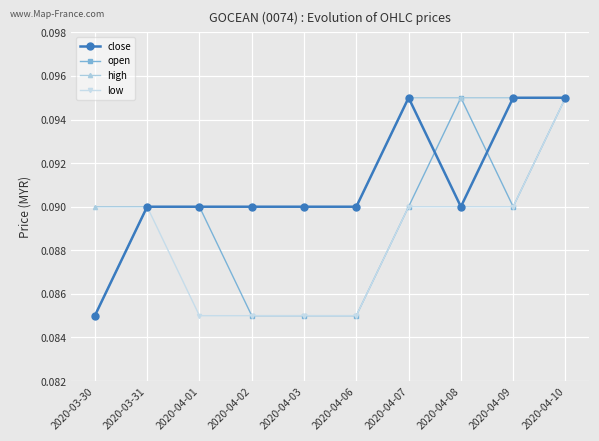

Rank the series by their average value, from lowest to highest.

low, open, close, high